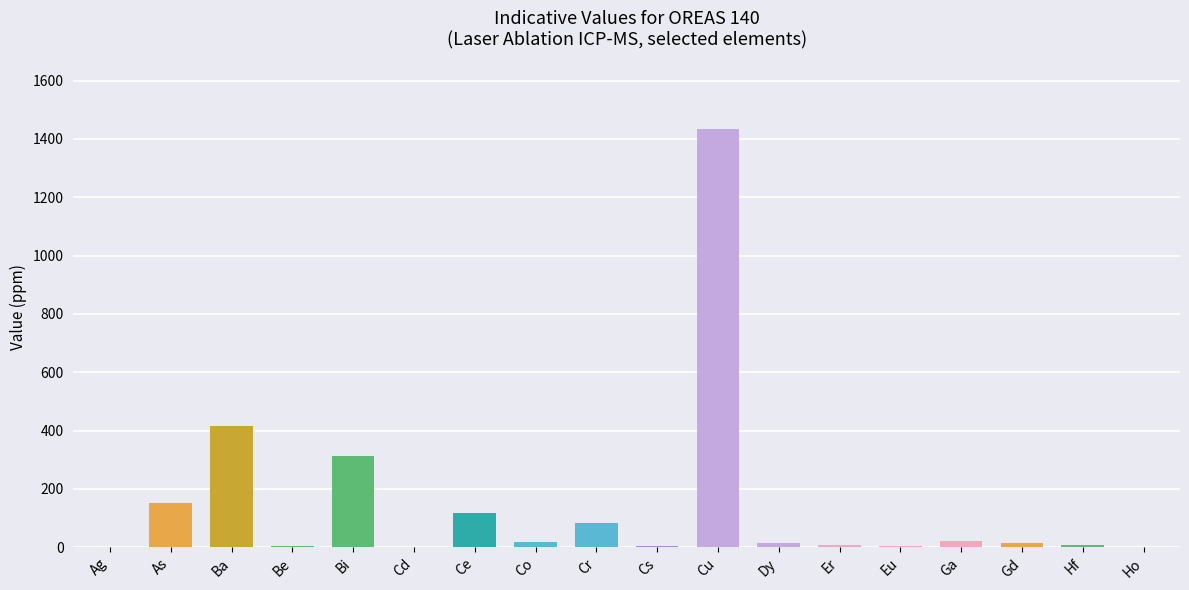

At which label does the data first exceed 14?

As